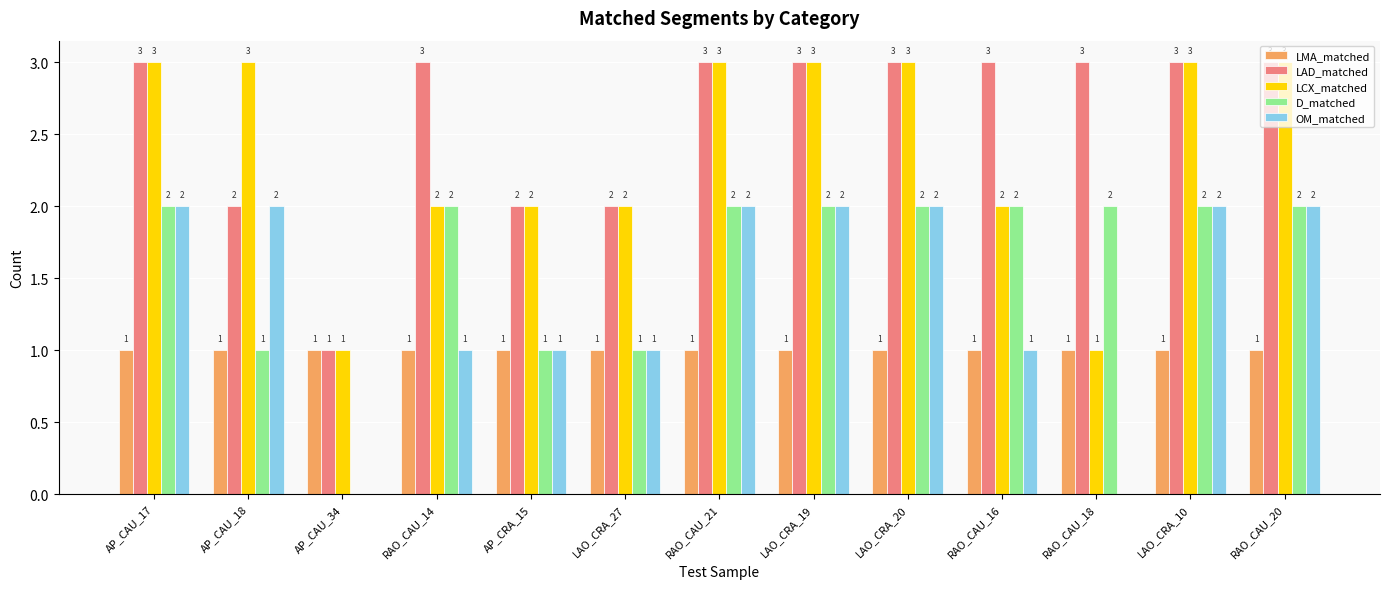

What is the greatest value displayed?

3